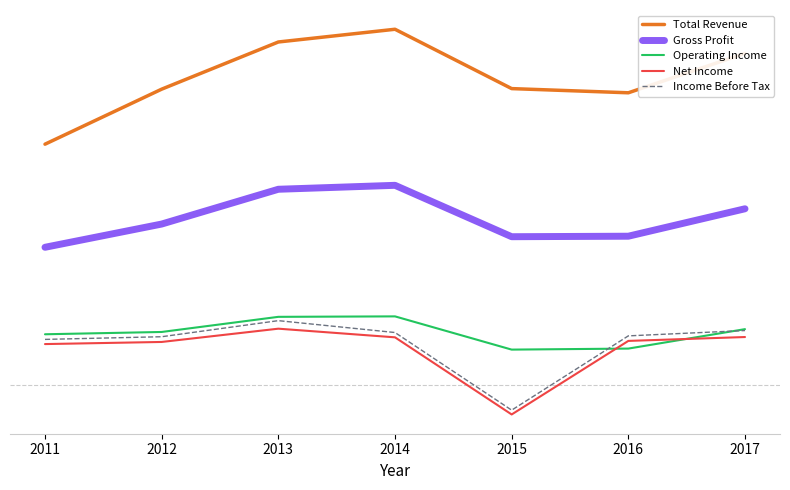

True or false: Income Before Tax has more than 1 points higher than both neighbors.

False